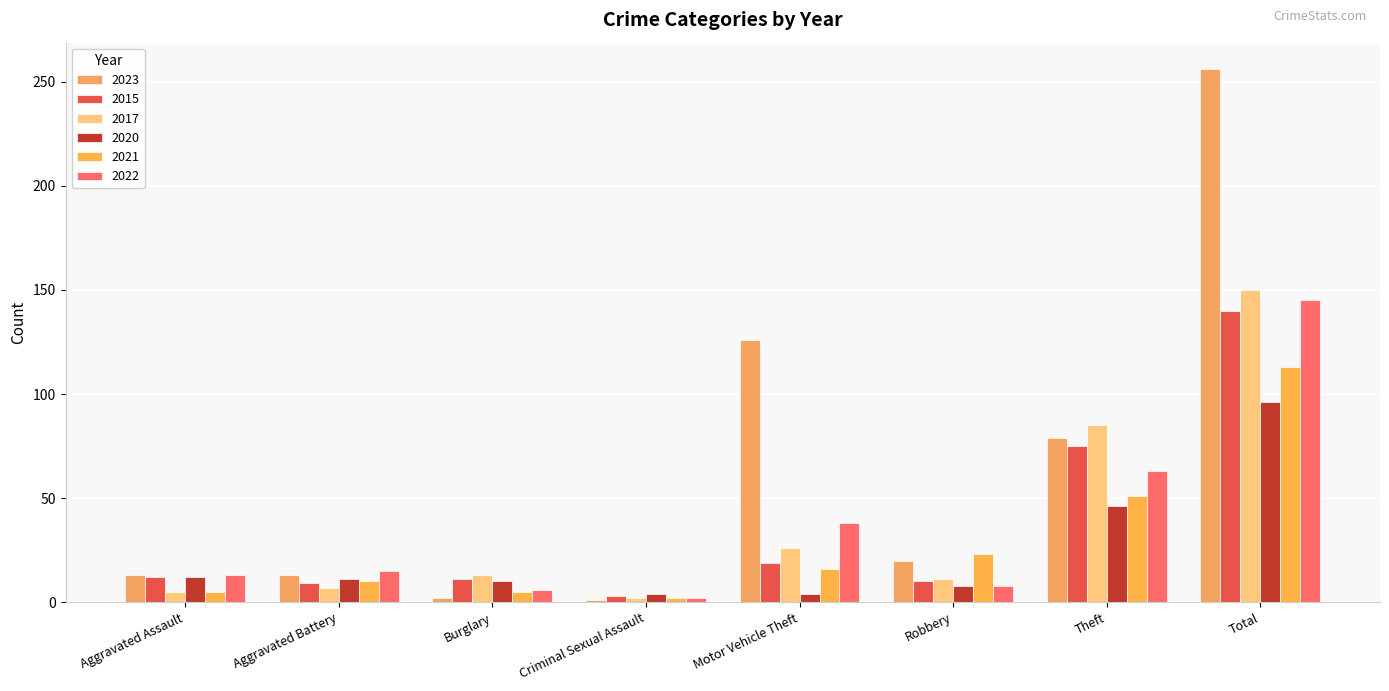

Where does the 2023 series first go above 20?

Motor Vehicle Theft